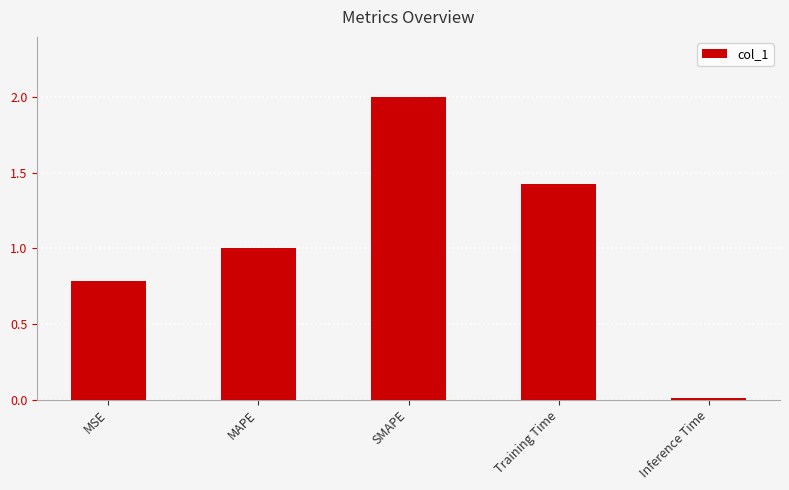

How many series are shown in this chart?

1